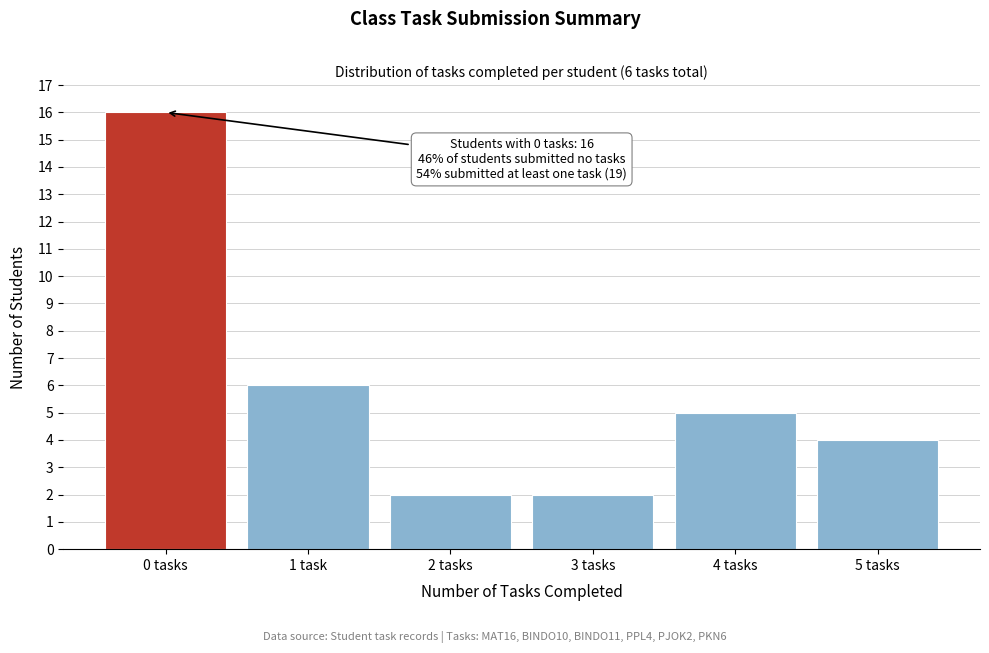

Reading left to right, extract all data points from this chart.

0 tasks=16	1 task=6	2 tasks=2	3 tasks=2	4 tasks=5	5 tasks=4